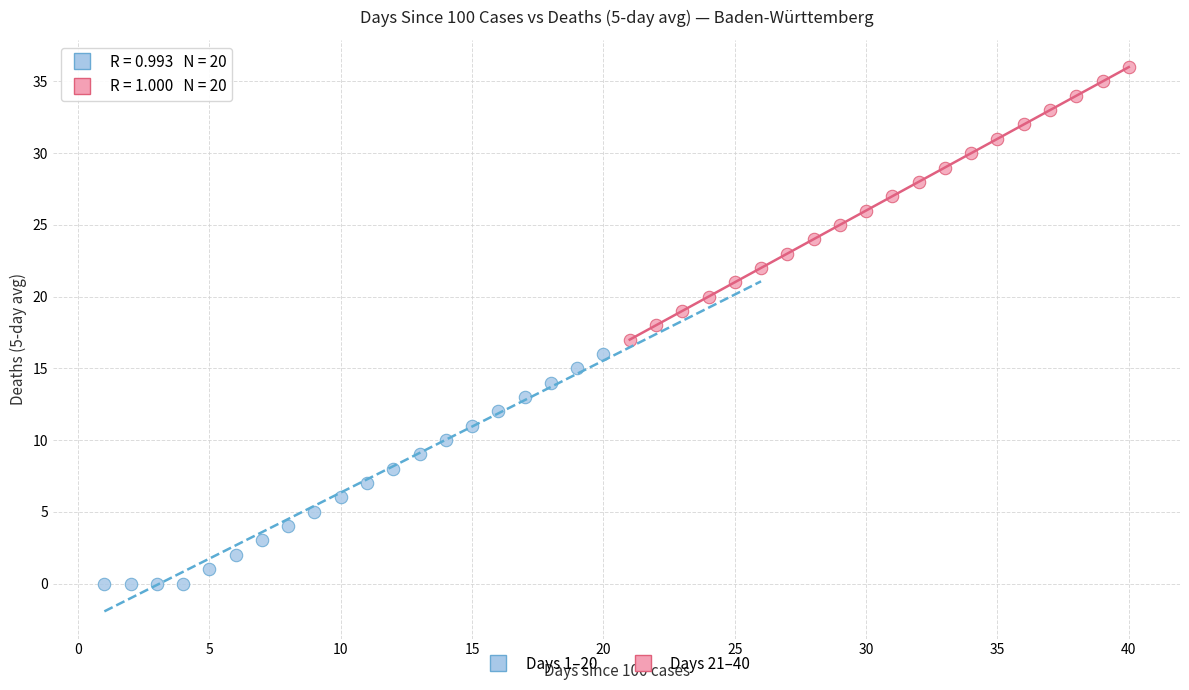

Which series contains the lowest Y value?

Days 1–20